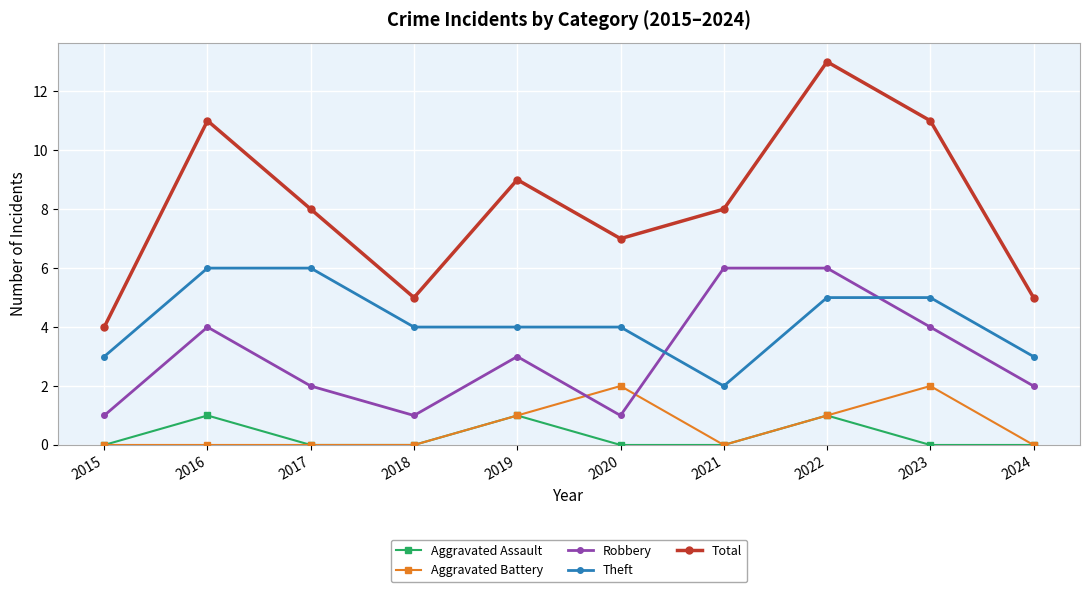

True or false: Aggravated Battery has a value of -1 at 2016.

False